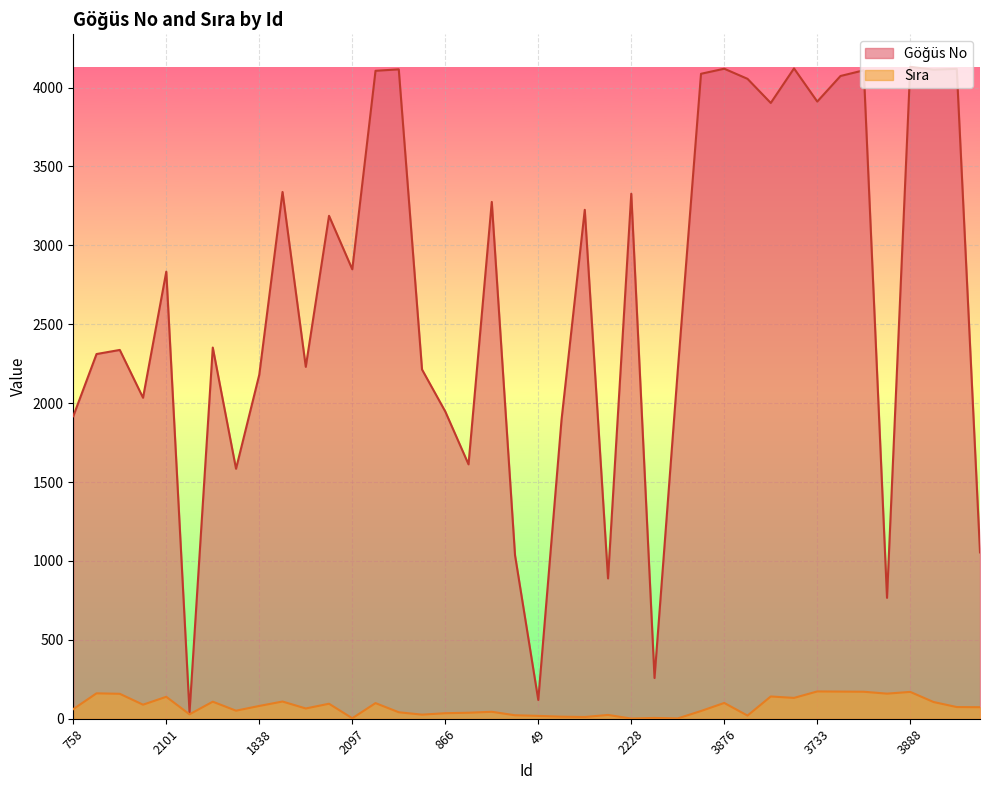

What is the label of the 13th point from the right?

3844